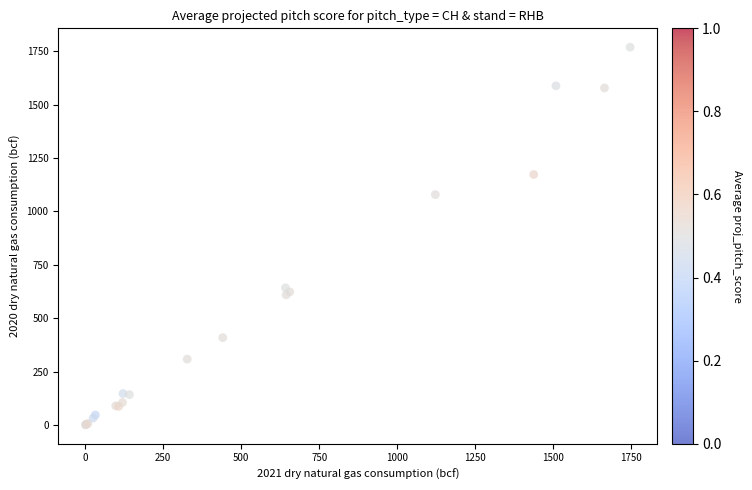

What Y value in the scatter plot is closest to 885?

1079.1